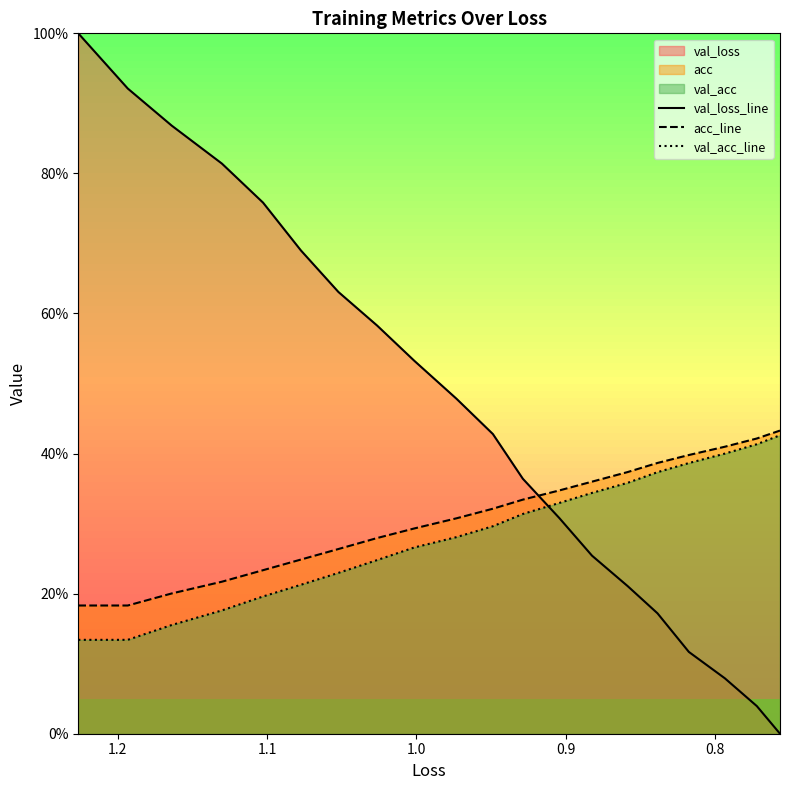

True or false: acc_line and val_loss_line intersect in this chart.

True